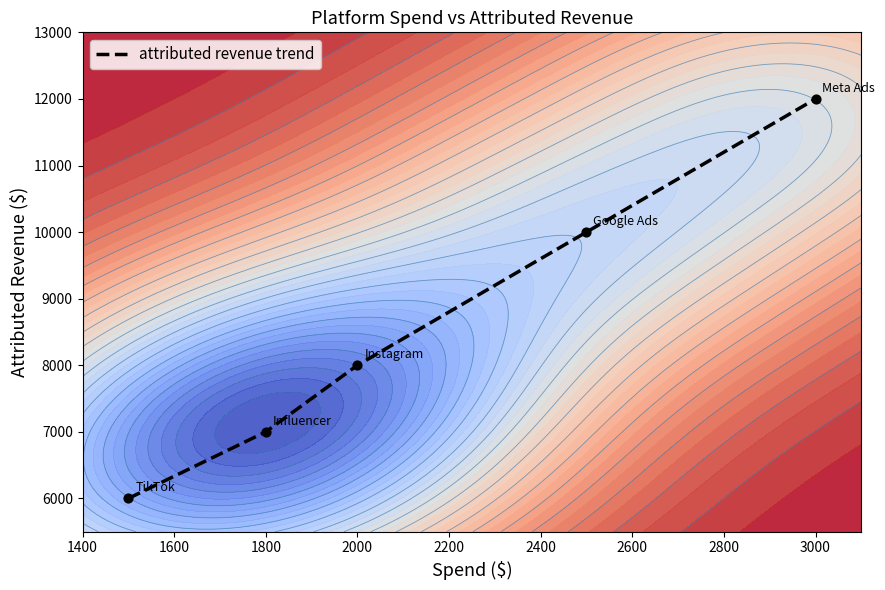

What is the difference between the maximum and minimum values?

6000